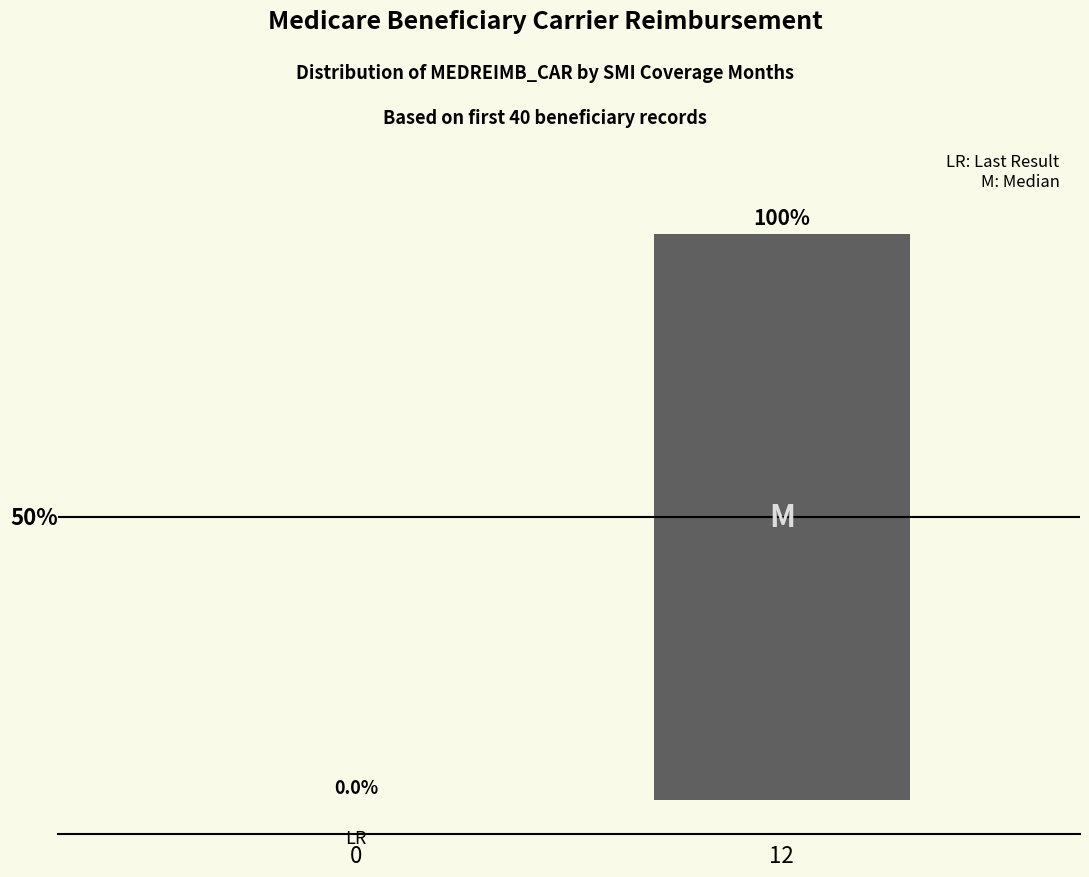

Are the bars horizontal?

No